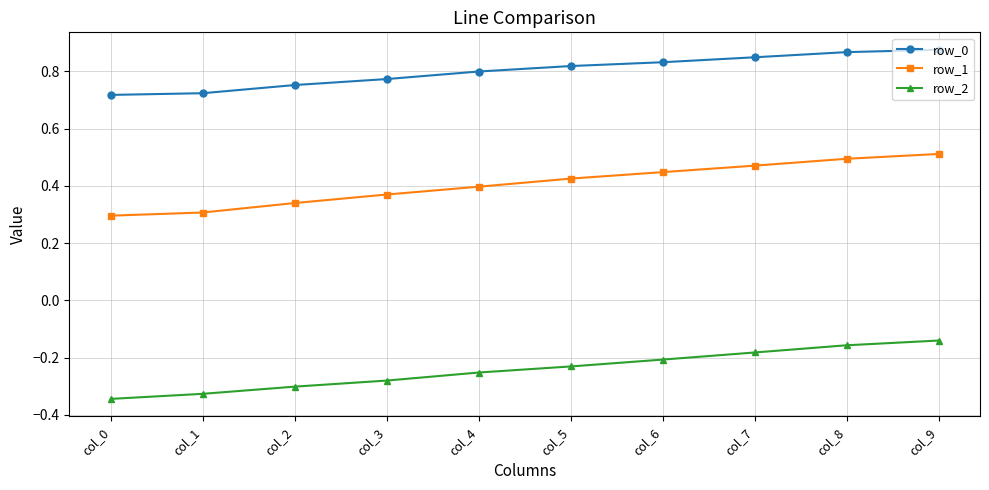

How many row_1 values are between 0 and 1?

10